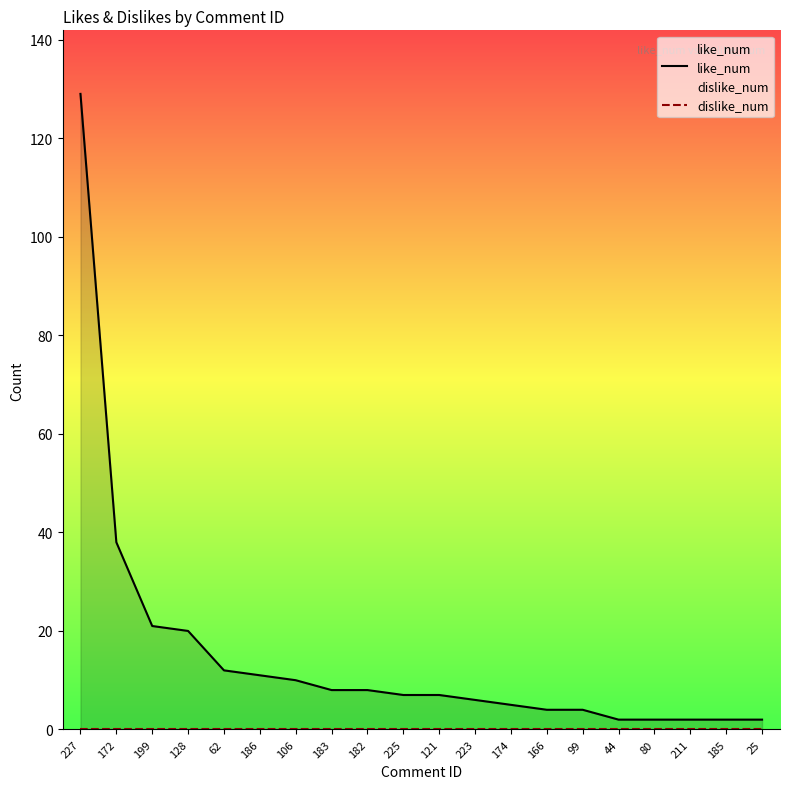

At which category is the sum across all series the highest?

227